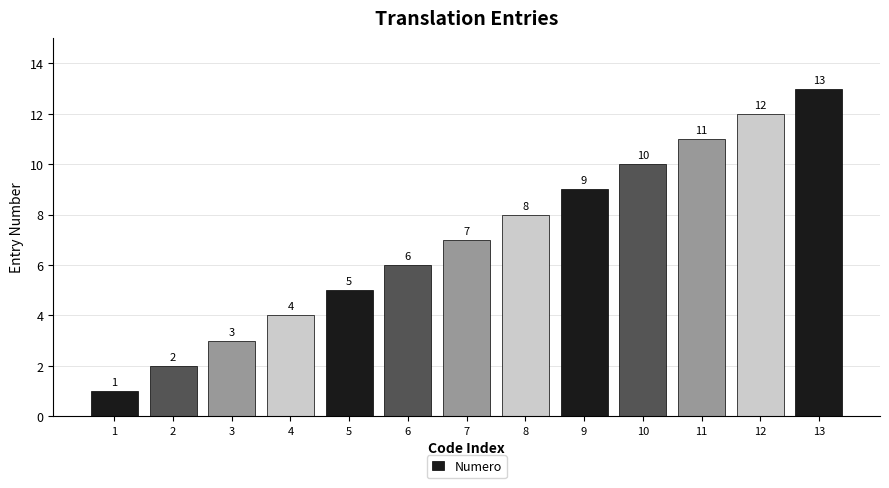

What is the greatest value displayed?

13